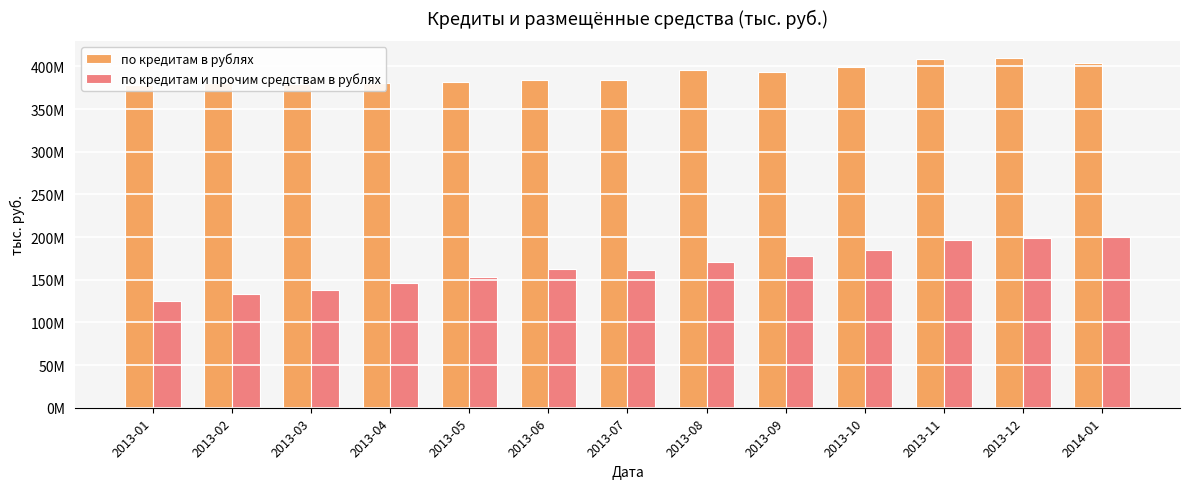

What is the minimum value for по кредитам и прочим средствам в рублях?

125243330